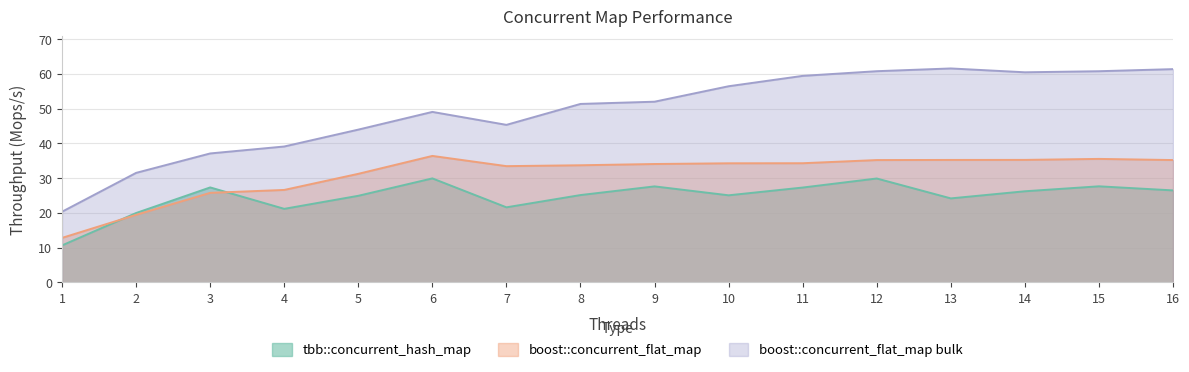

Reading right to left, transcribe all the data shown in this chart.

tbb::concurrent_hash_map: 16=26.5	15=27.7	14=26.2	13=24.2	12=29.9	11=27.3	10=25.1	9=27.6	8=25.1	7=21.6	6=29.9	5=24.9	4=21.2	3=27.3	2=20.0	1=10.7
boost::concurrent_flat_map: 16=35.2	15=35.5	14=35.3	13=35.2	12=35.2	11=34.3	10=34.3	9=34.1	8=33.7	7=33.5	6=36.4	5=31.2	4=26.6	3=25.8	2=19.4	1=12.8
boost::concurrent_flat_map bulk: 16=61.4	15=60.7	14=60.4	13=61.5	12=60.8	11=59.4	10=56.4	9=52.0	8=51.3	7=45.3	6=49.0	5=44.0	4=39.1	3=37.1	2=31.5	1=20.3